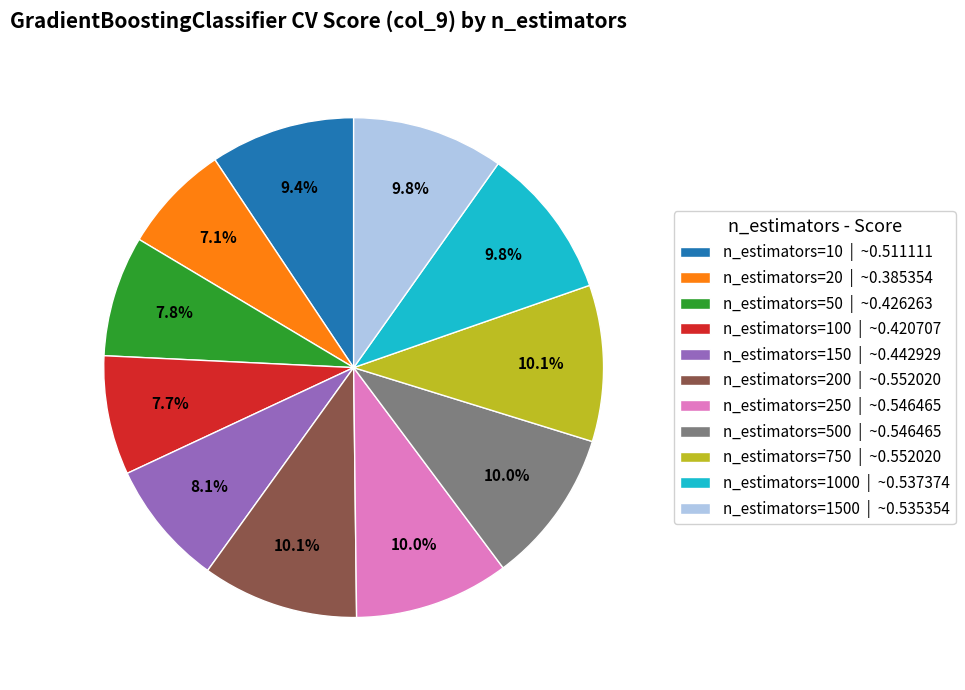

Is there a majority slice in this chart?

No